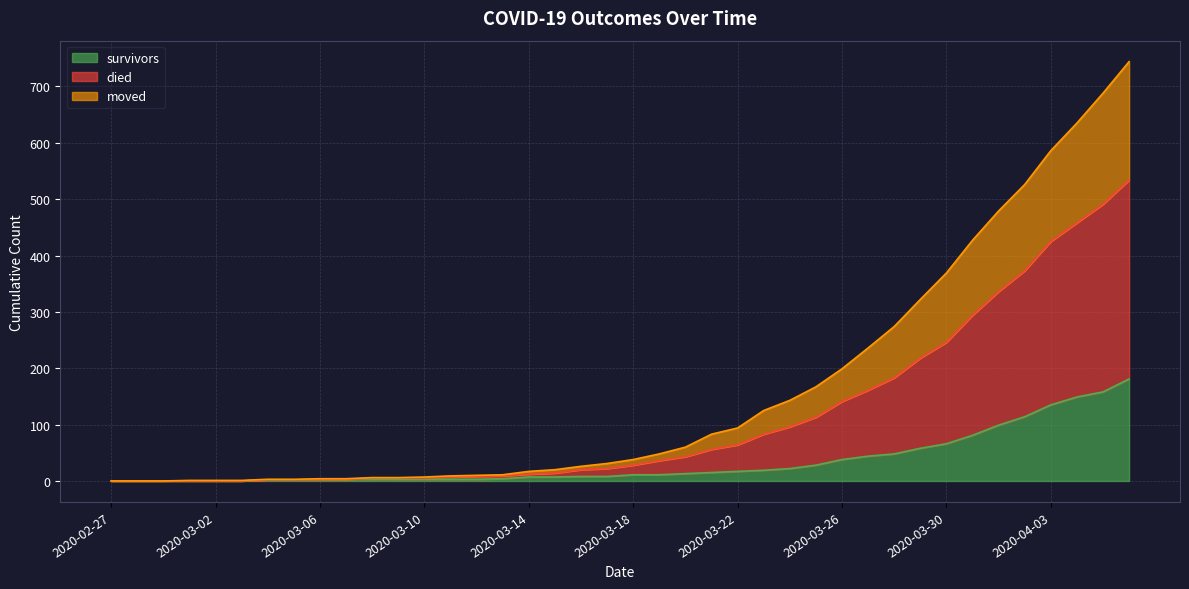

Between 2020-03-15 and 2020-04-06, which is larger?

2020-04-06